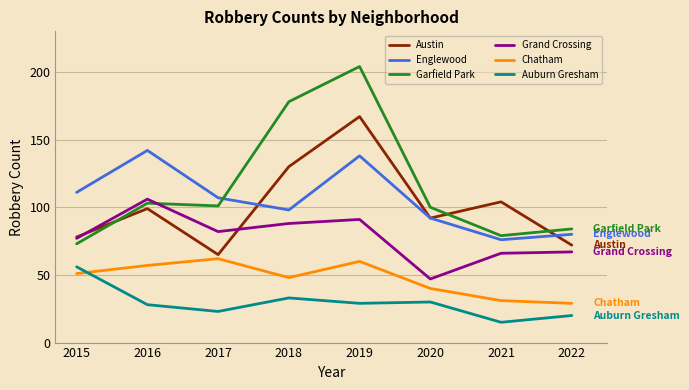

At which label does Austin reach its peak?

2019